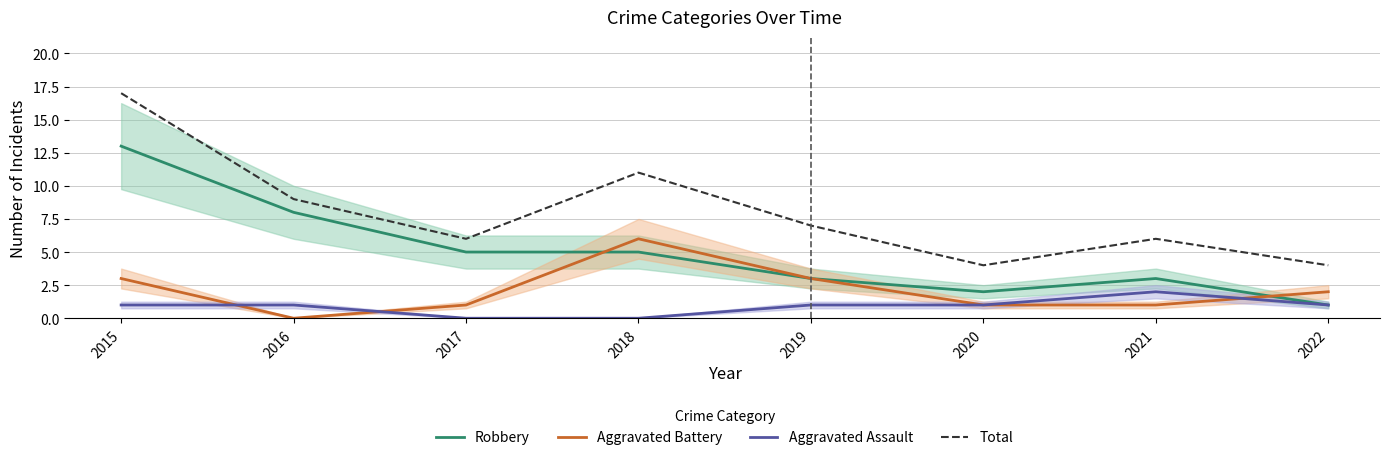

What is the total value across all series at 2021?

12